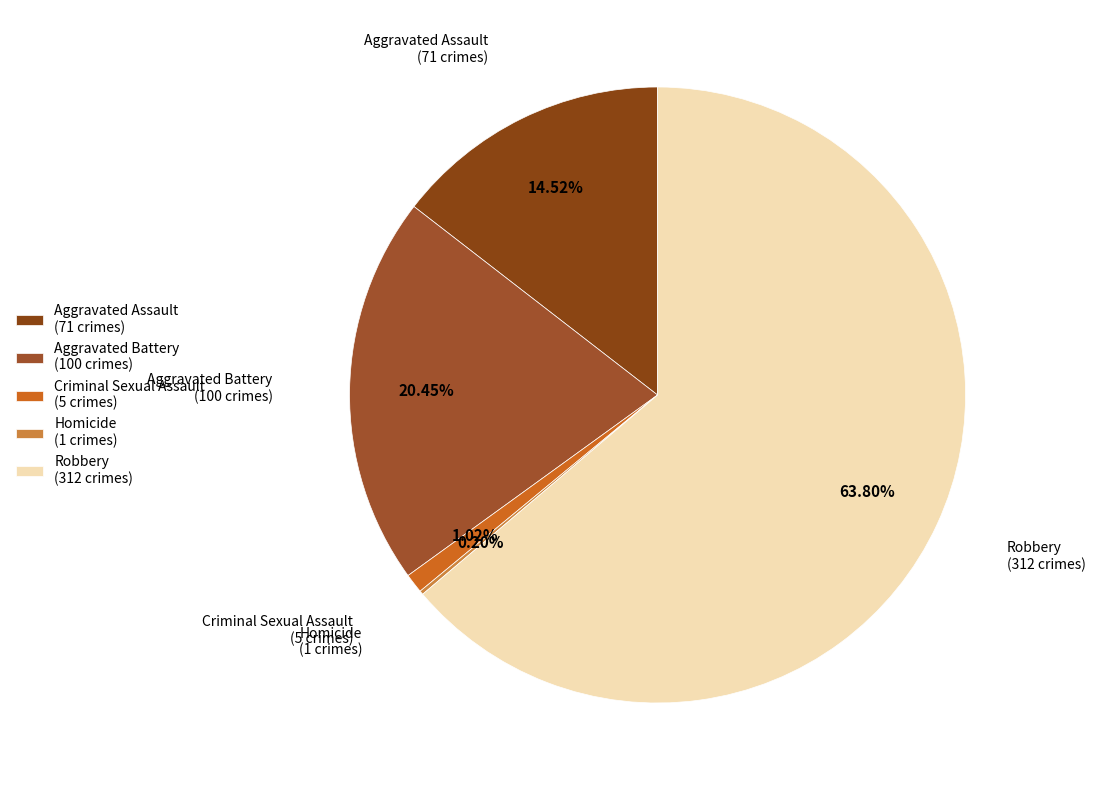

Is there a majority slice in this chart?

Yes